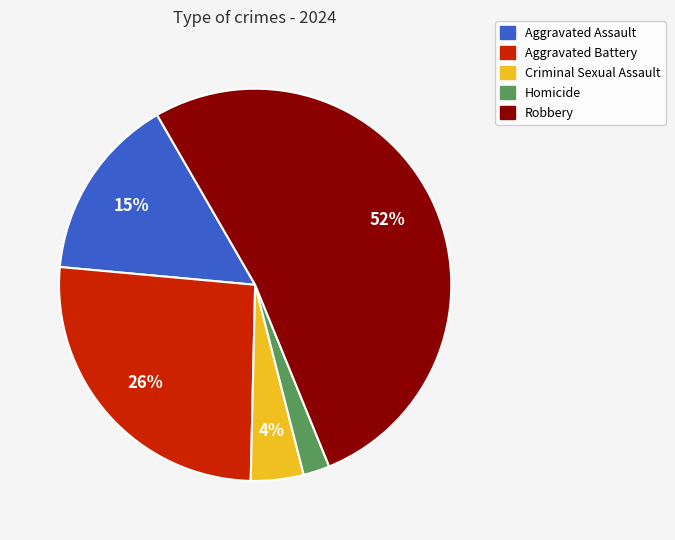

Is it true that Aggravated Assault is 15% of the pie?

True